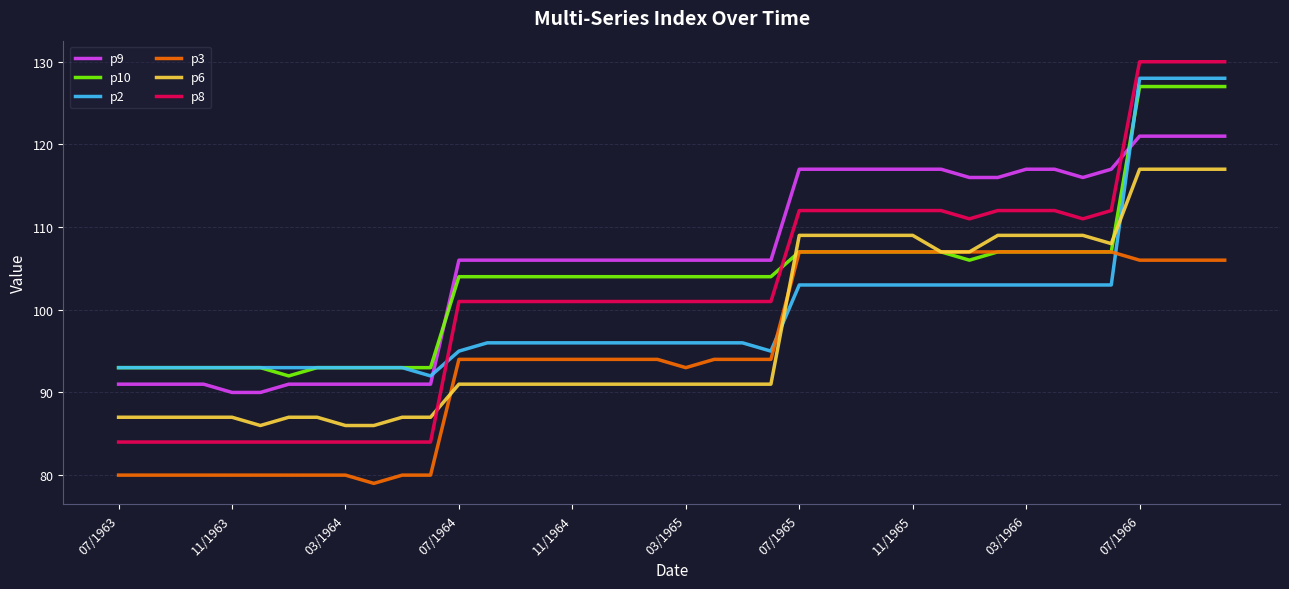

Which series has the largest total across all categories?

p9